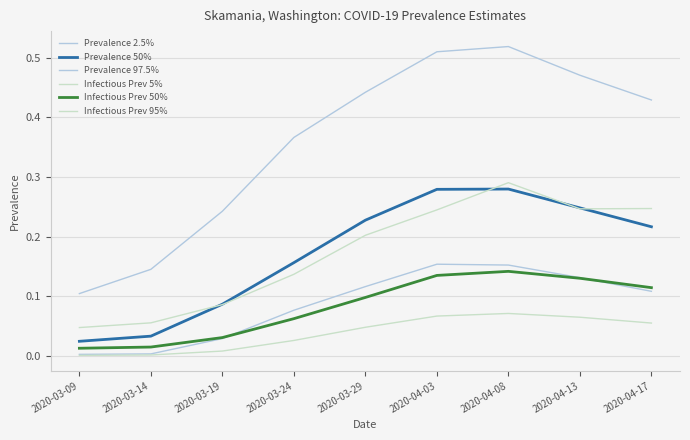

How many lines are shown in the chart?

6